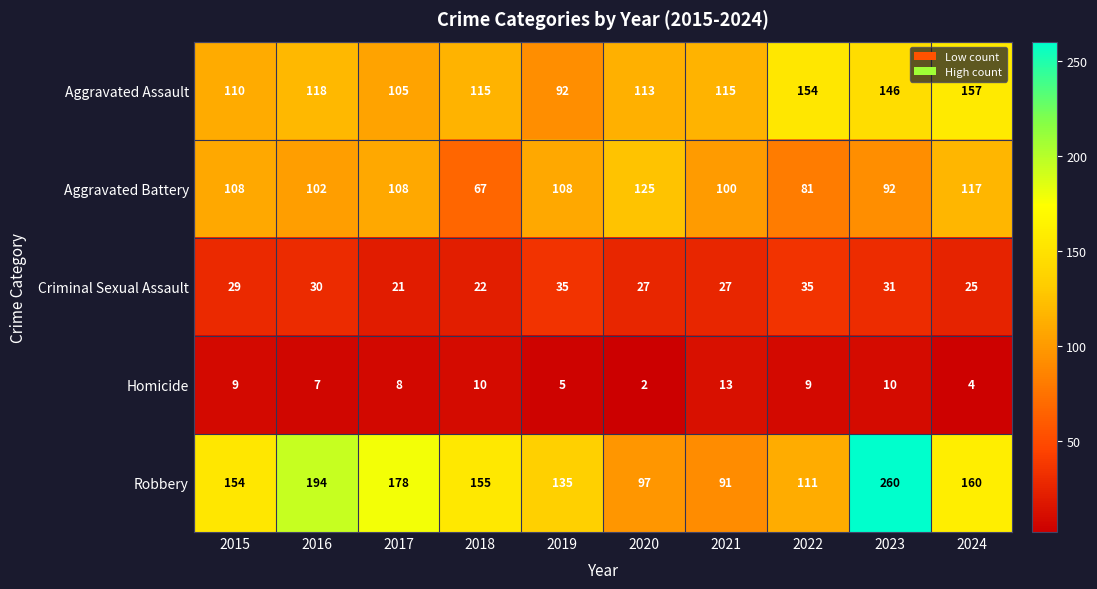

What is the difference between the highest and lowest values at 2022?

145